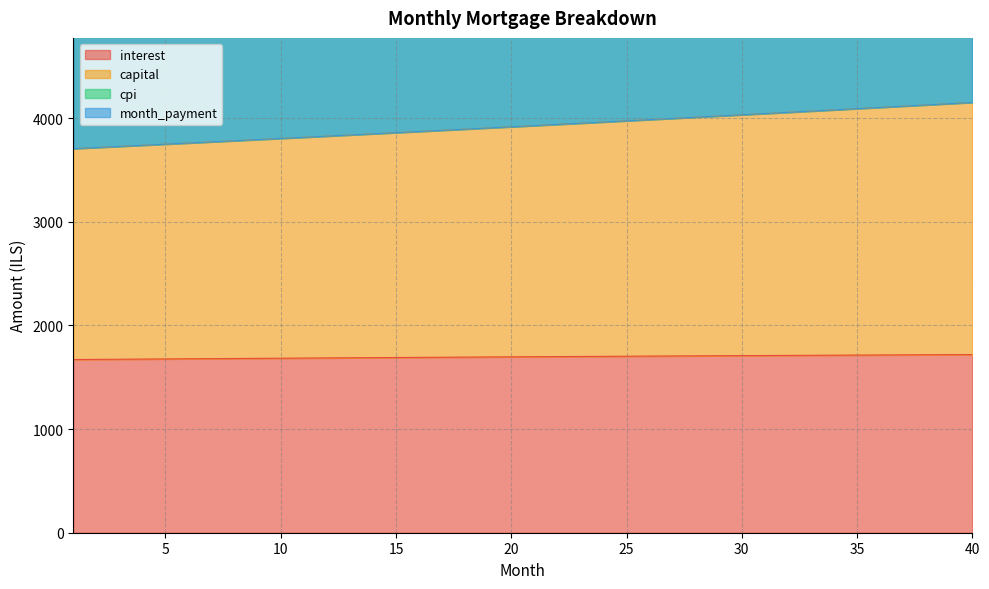

What is the lowest value of the interest series?

1671.5